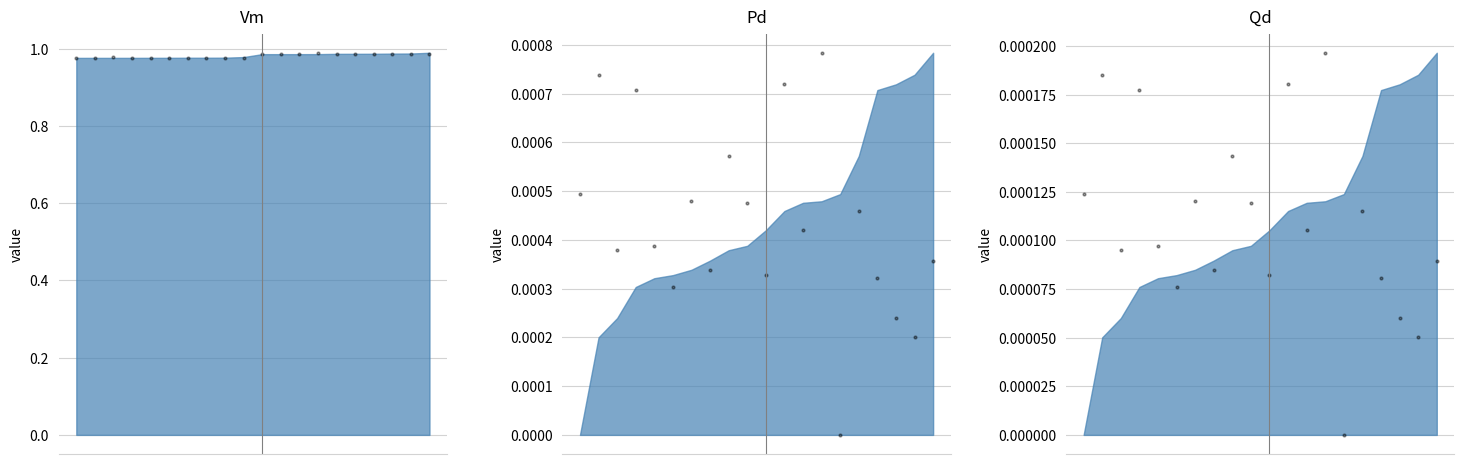

Which series has the largest total across all categories?

Vm_scatter